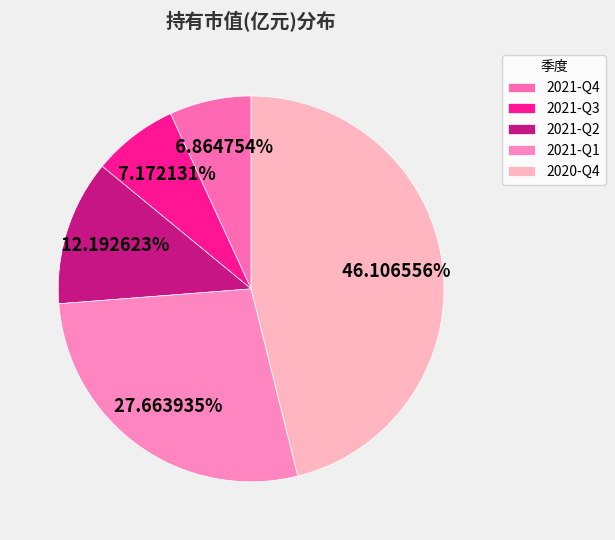

To the nearest percent, what is the difference between the 2021-Q2 and 2021-Q3 slice percentages?

5%